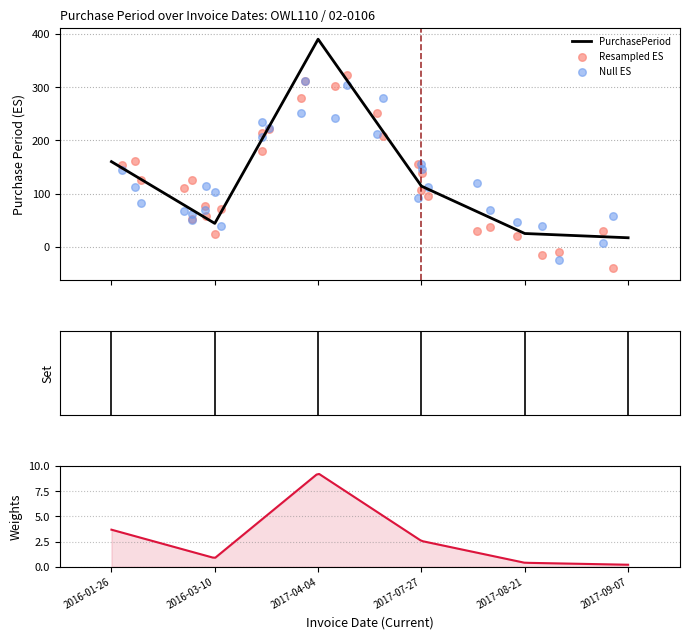

Between 2017-09-07 and 2017-08-21, which is larger?

2017-08-21